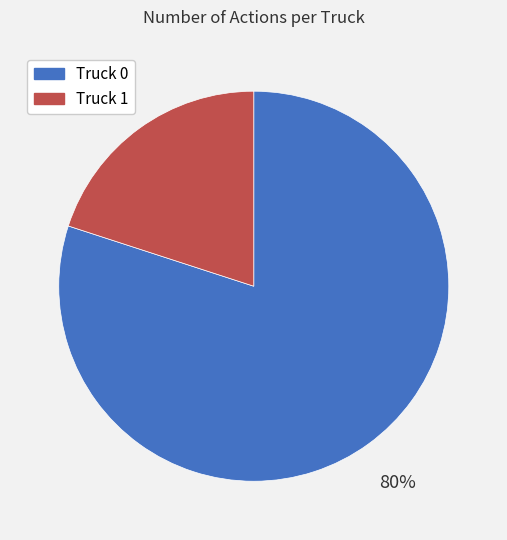

Between Truck 0 and Truck 1, which is larger?

Truck 0